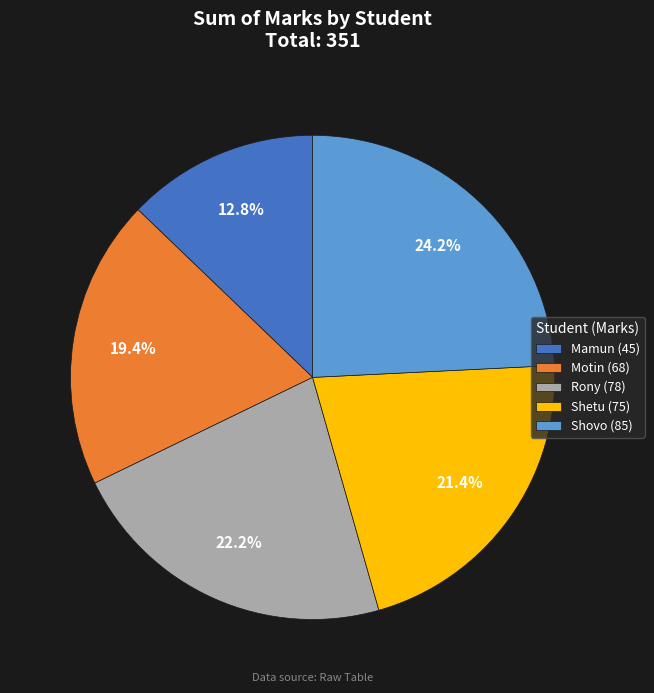

Between Rony (78) and Shovo (85), which is larger?

Shovo (85)